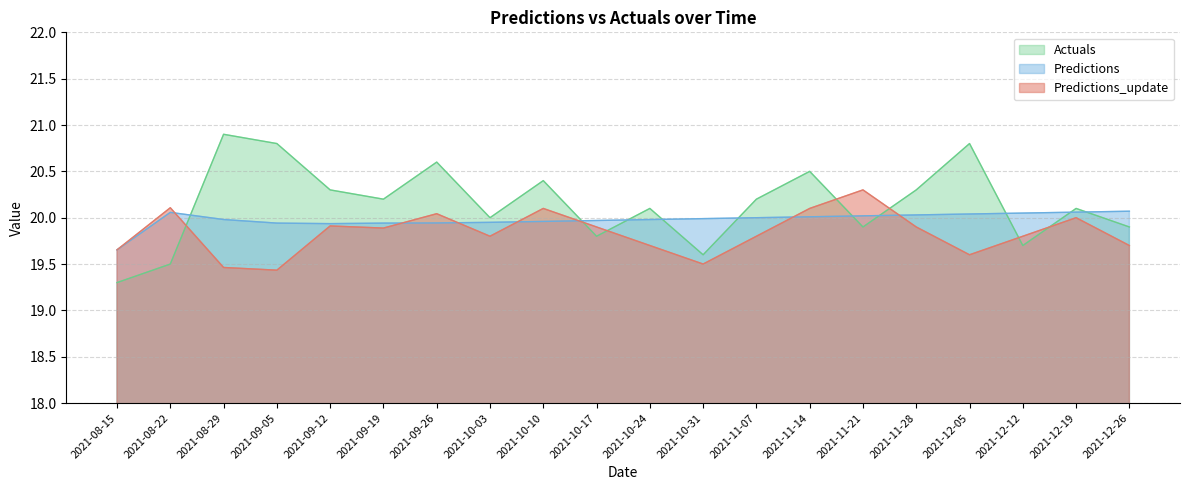

What is the value of the Actuals point at the 2nd from the left?

19.5